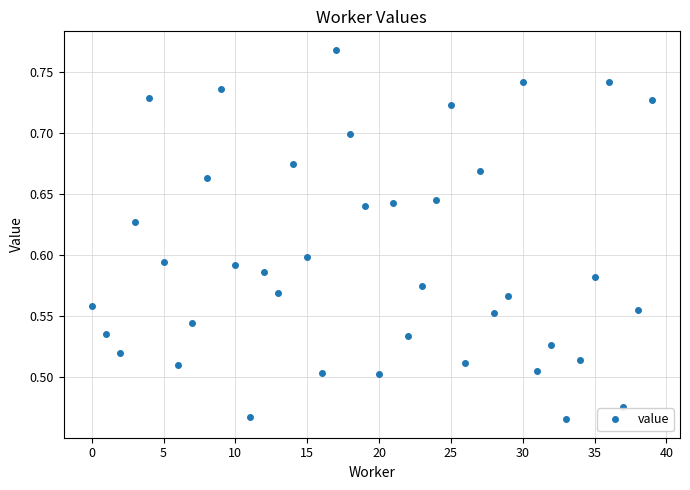

How many lines are shown in the chart?

1